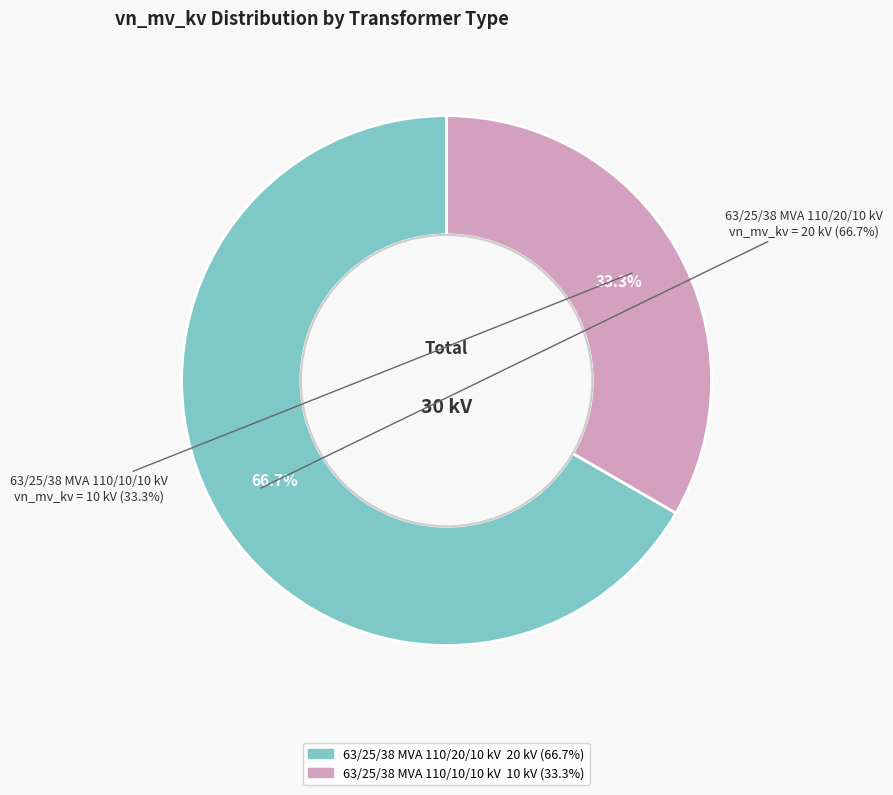

Which slice is the smallest?

63/25/38 MVA 110/10/10 kV